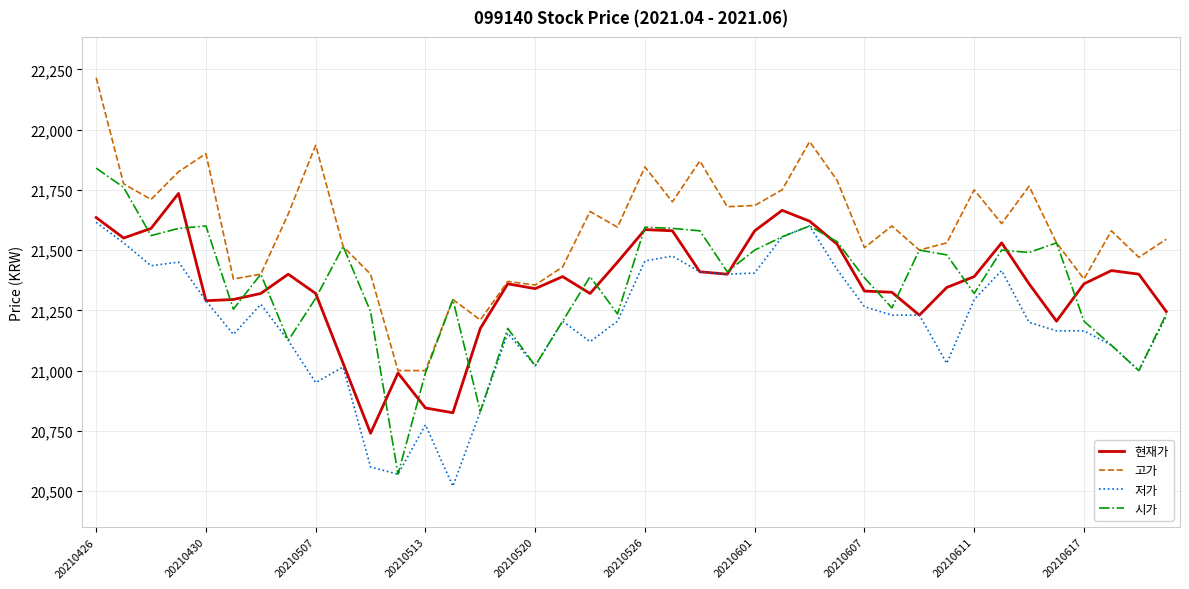

What is the minimum value shown in the chart?

20520